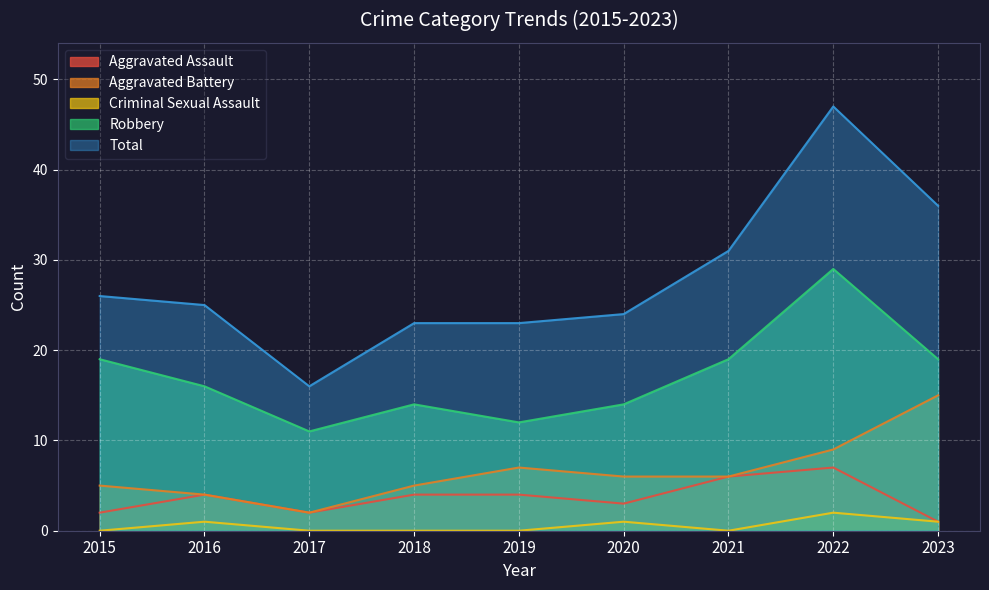

How many values in Criminal Sexual Assault are above zero?

4